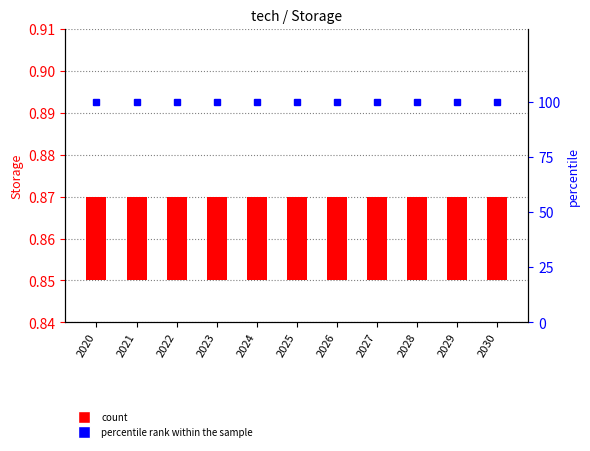

Are the bars horizontal?

No